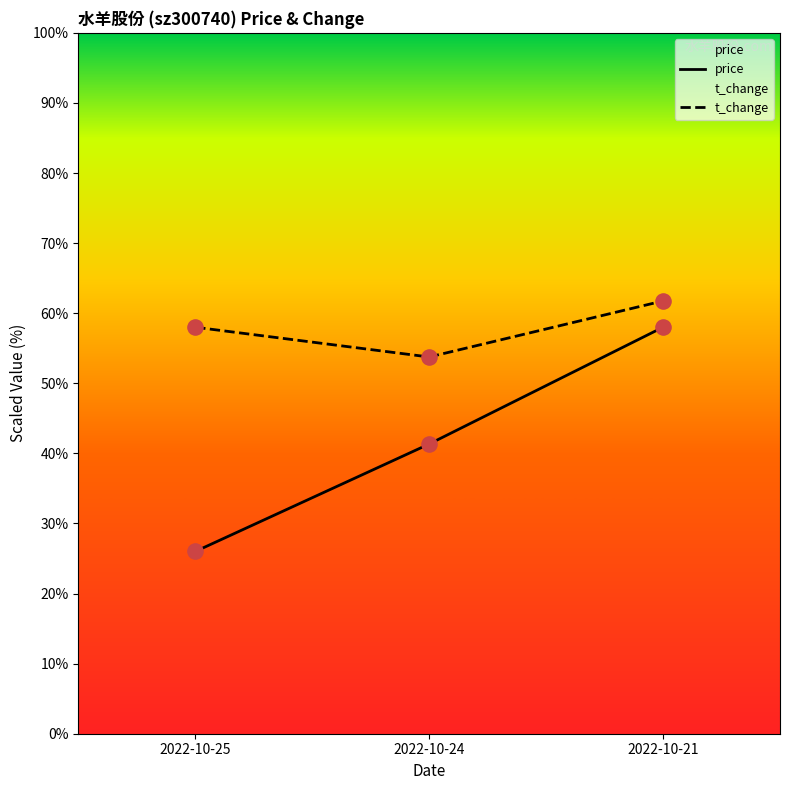

Is the value of t_change at 2022-10-25 greater than the value of price at 2022-10-24?

Yes